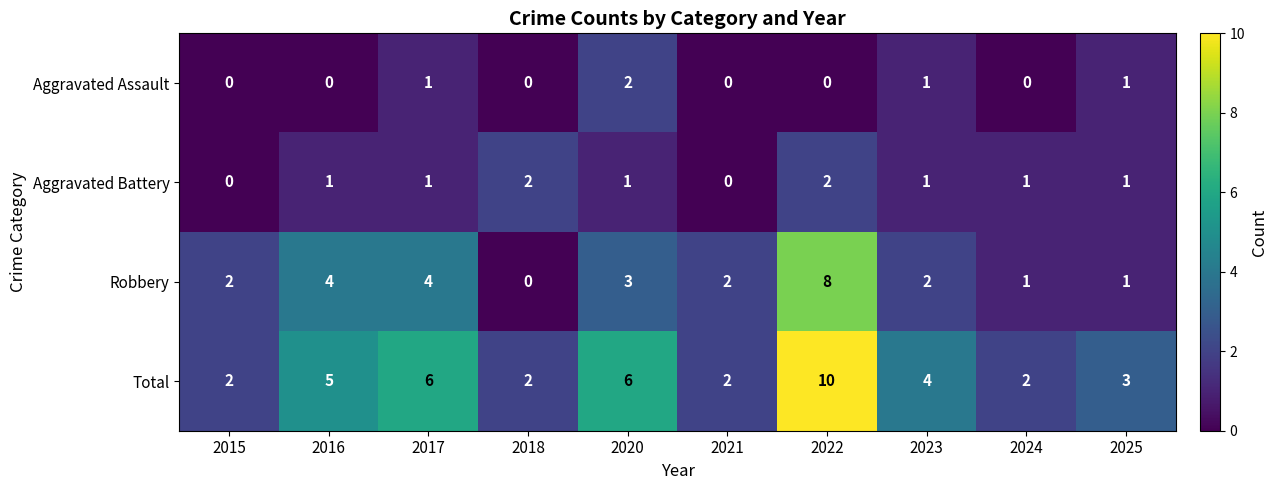

Which series has the largest total across all categories?

Total